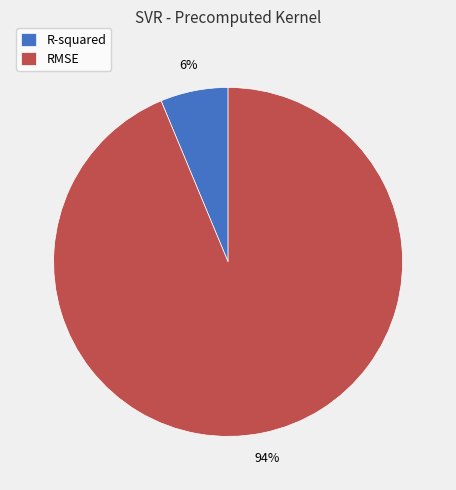

To the nearest percent, what portion does R-squared represent?

6%